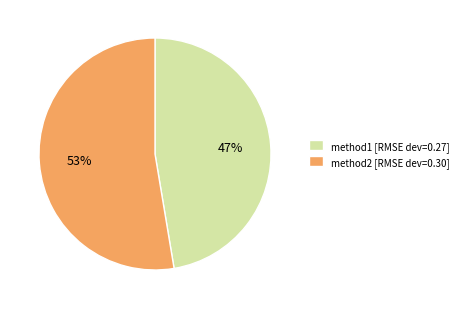

To the nearest percent, what portion does method2 represent?

53%